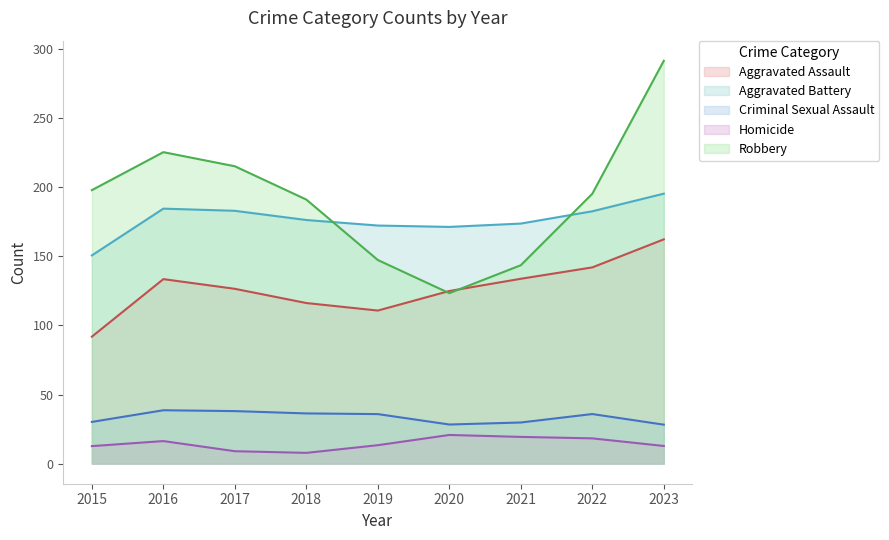

Where is the first local maximum for Robbery?

2016